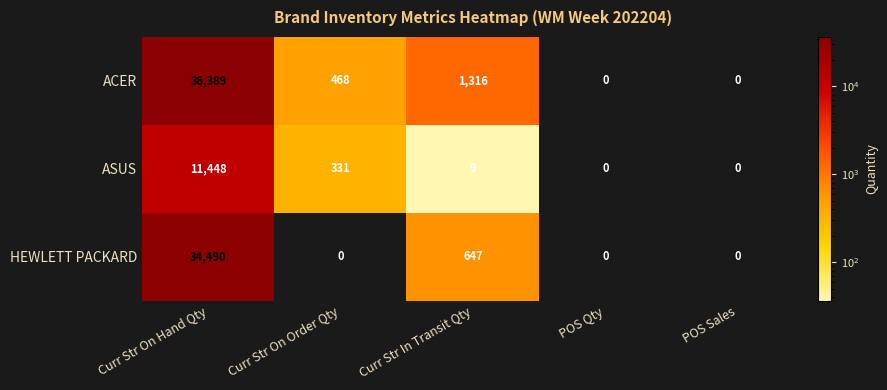

Which series changed the most between Curr Str On Order Qty and POS Sales?

ACER